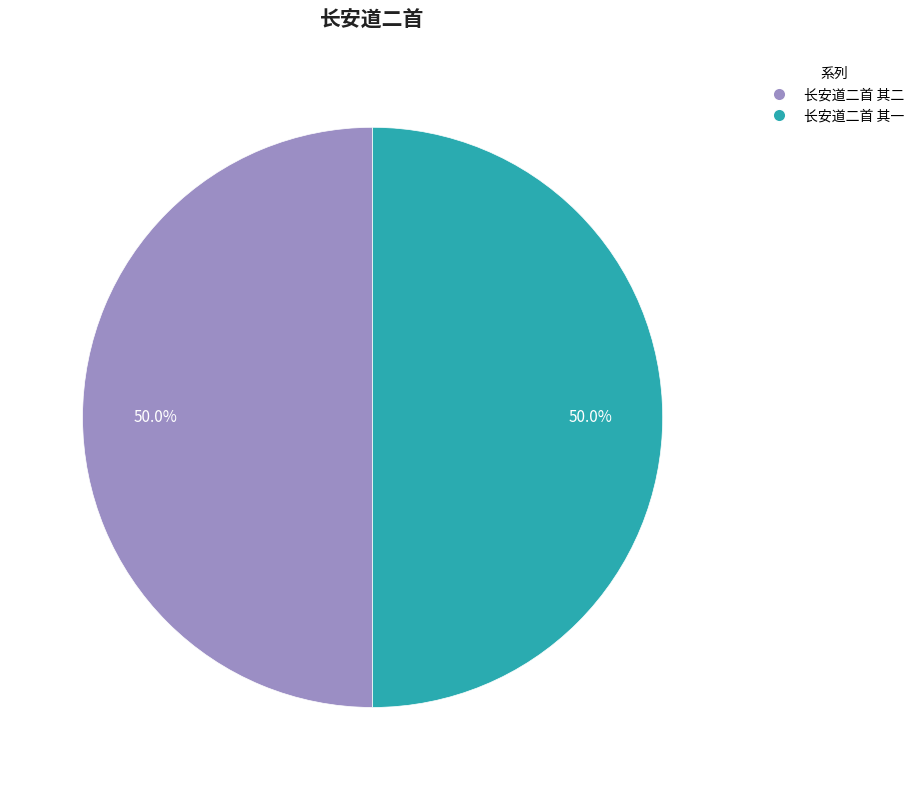

Do 长安道二首 其一 and 长安道二首 其二 together represent more than half of the pie?

Yes